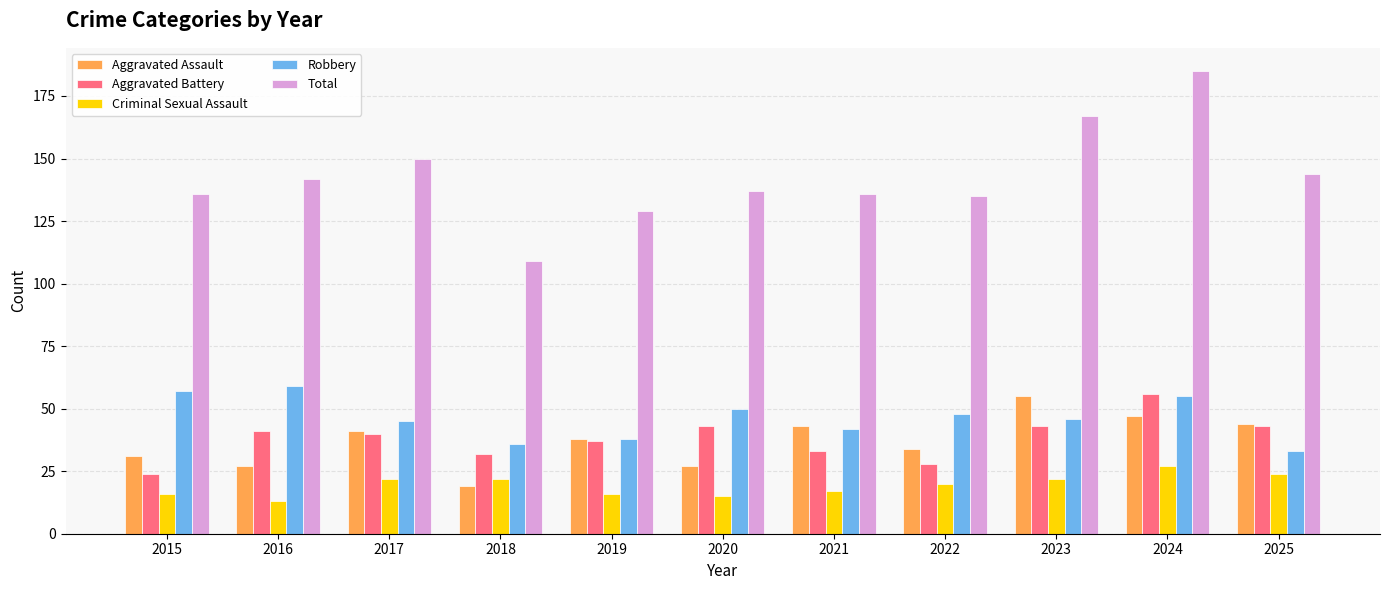

How many bars are there in total?

55